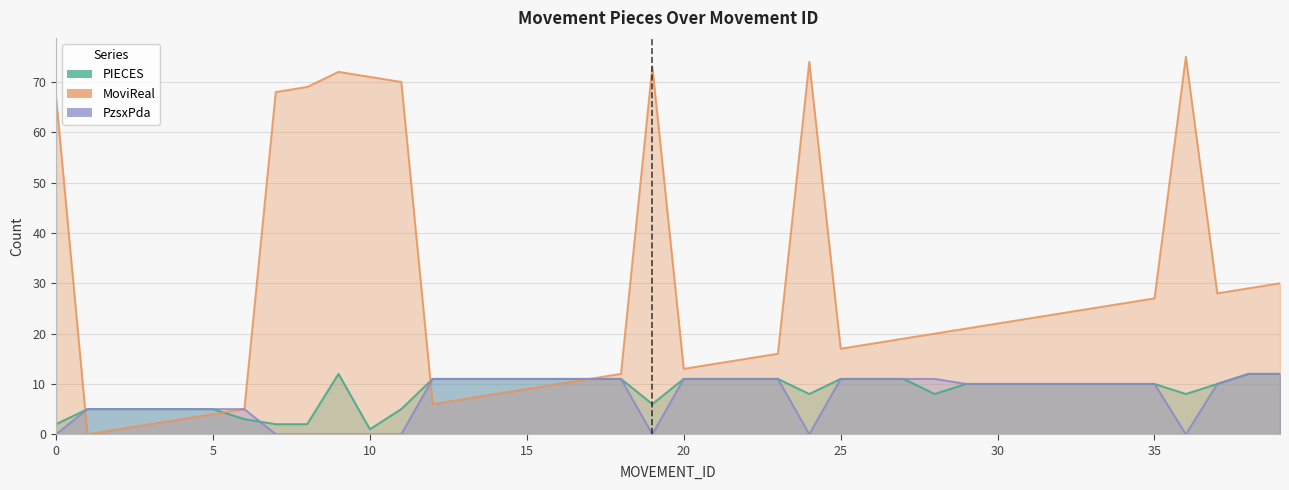

What is the average value of the PzsxPda series?

7